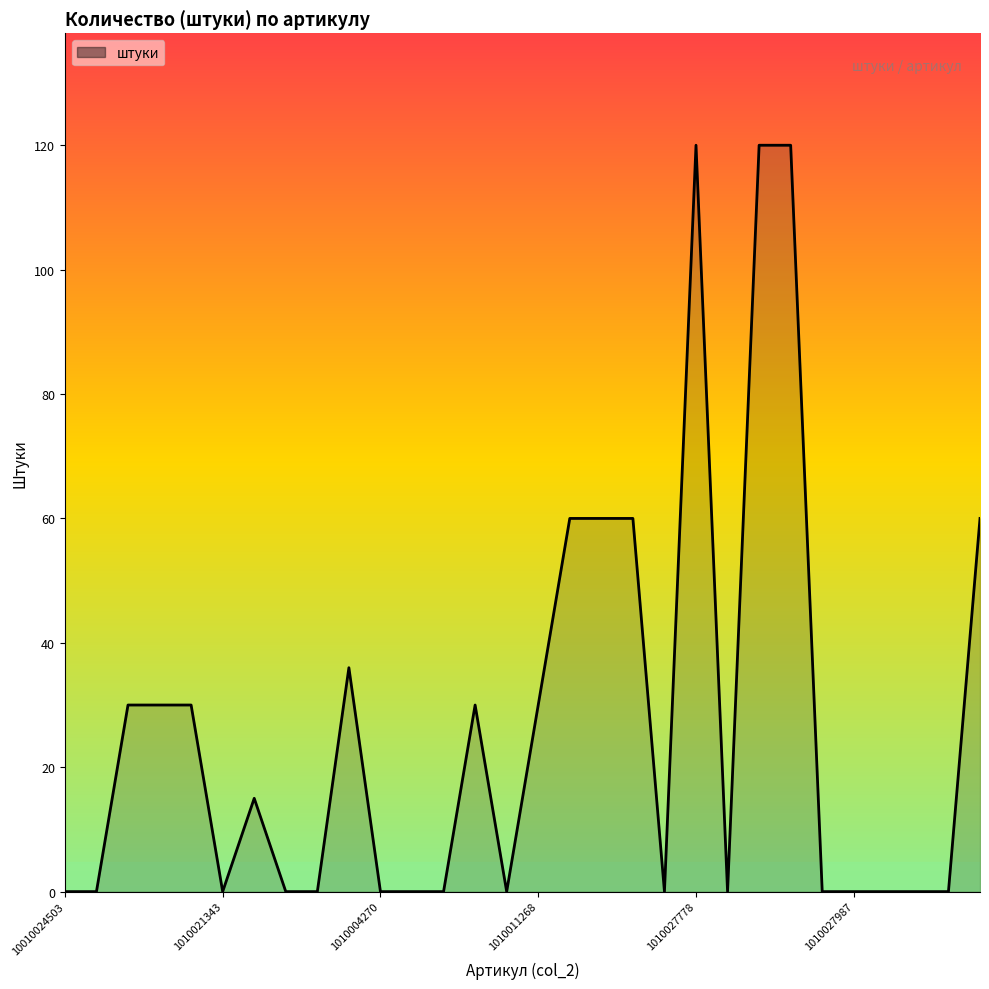

Count the number of data series in this chart.

1